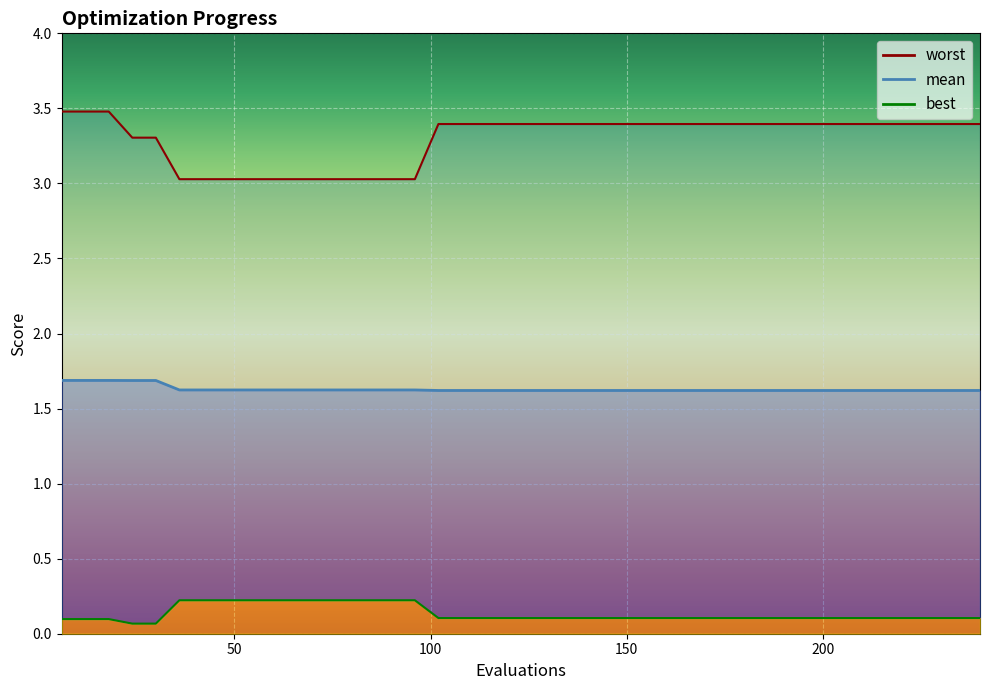

What is the value of the worst point at the 14th from the left?

3.0